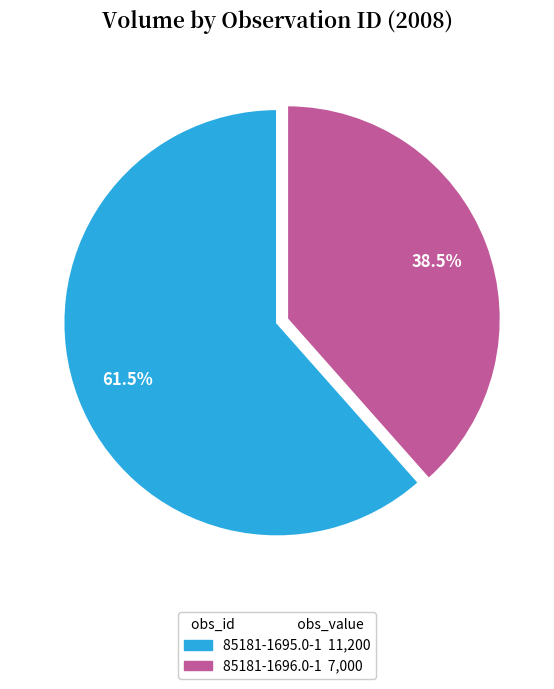

To the nearest percent, what is the difference between the largest and smallest slice percentages?

23%